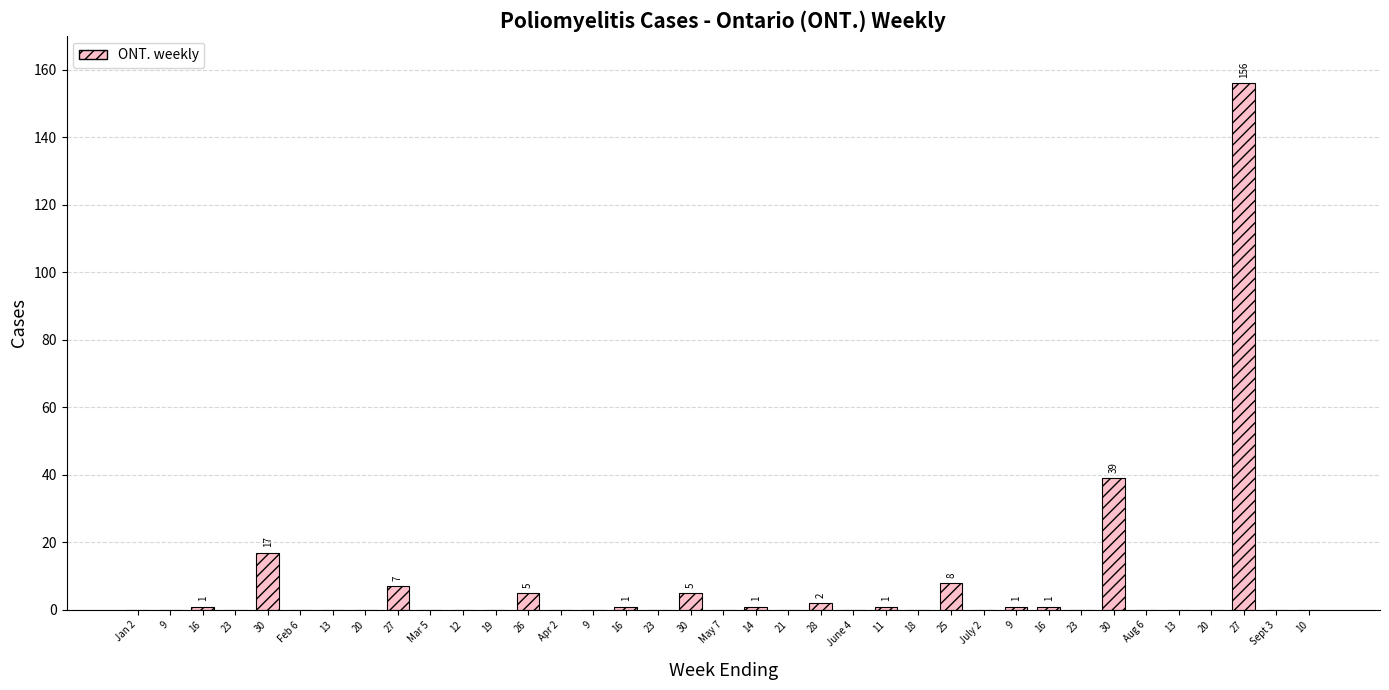

Reading left to right, transcribe all the data shown in this chart.

0	0	1	0	17	0	0	0	7	0	0	0	5	0	0	1	0	5	0	1	0	2	0	1	0	8	0	1	1	0	39	0	0	0	156	0	0